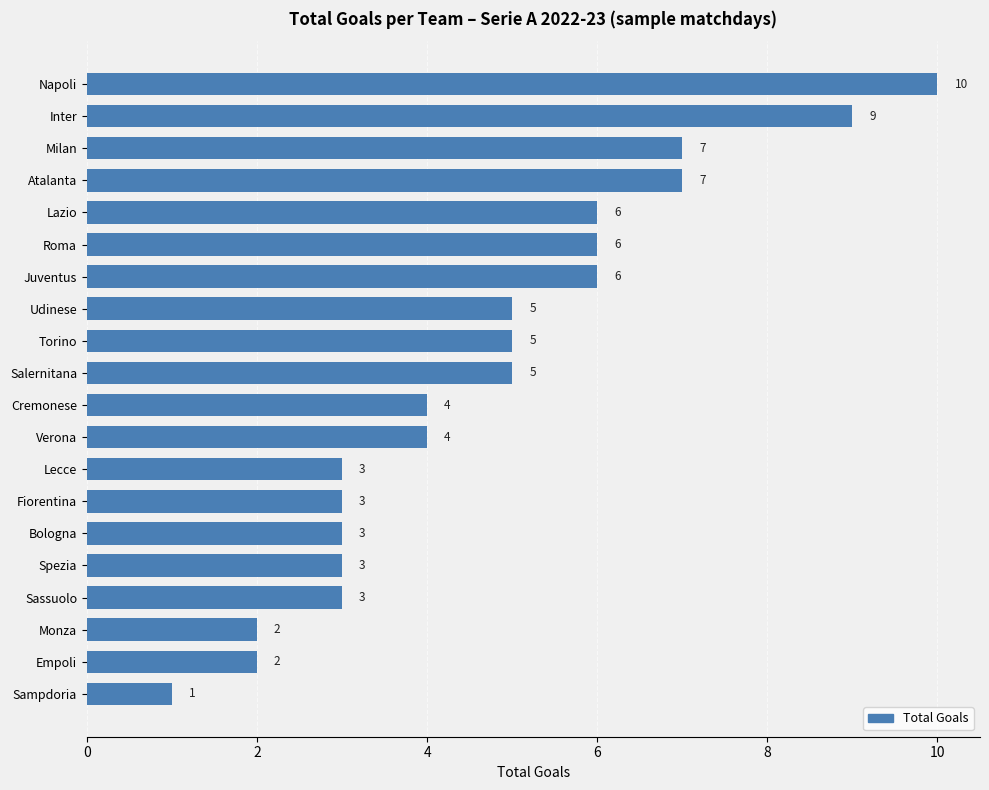

Between Roma and Spezia, which is larger?

Roma